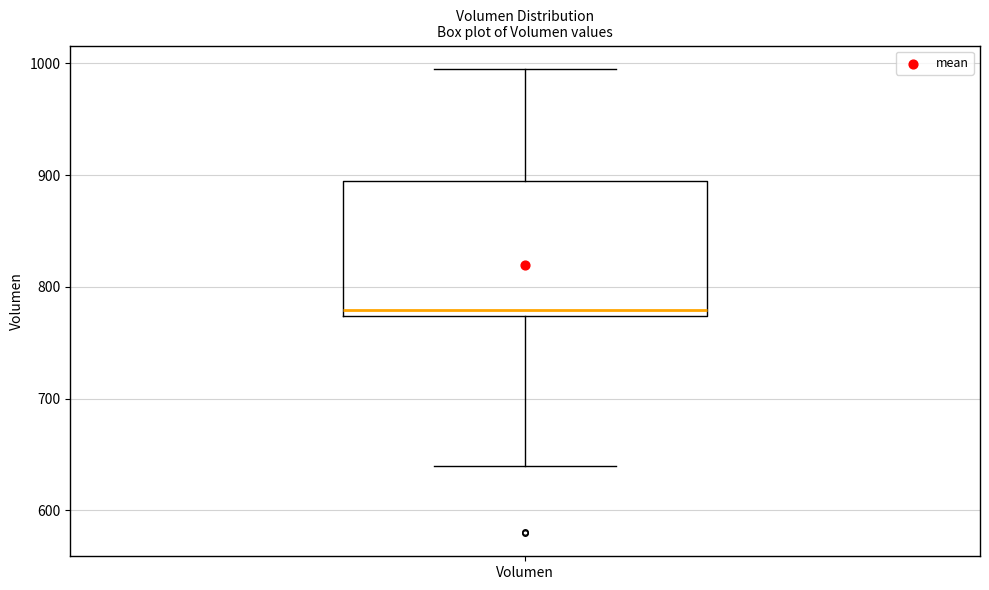

Transcribe this box plot: give where the median line is, the range the box spans, and where the two whiskers end, as read against the y-axis. The values are not printed on the chart, so give them approximately, as read against the axis.

median 780, box 770 to 890, whiskers 640 to 1000